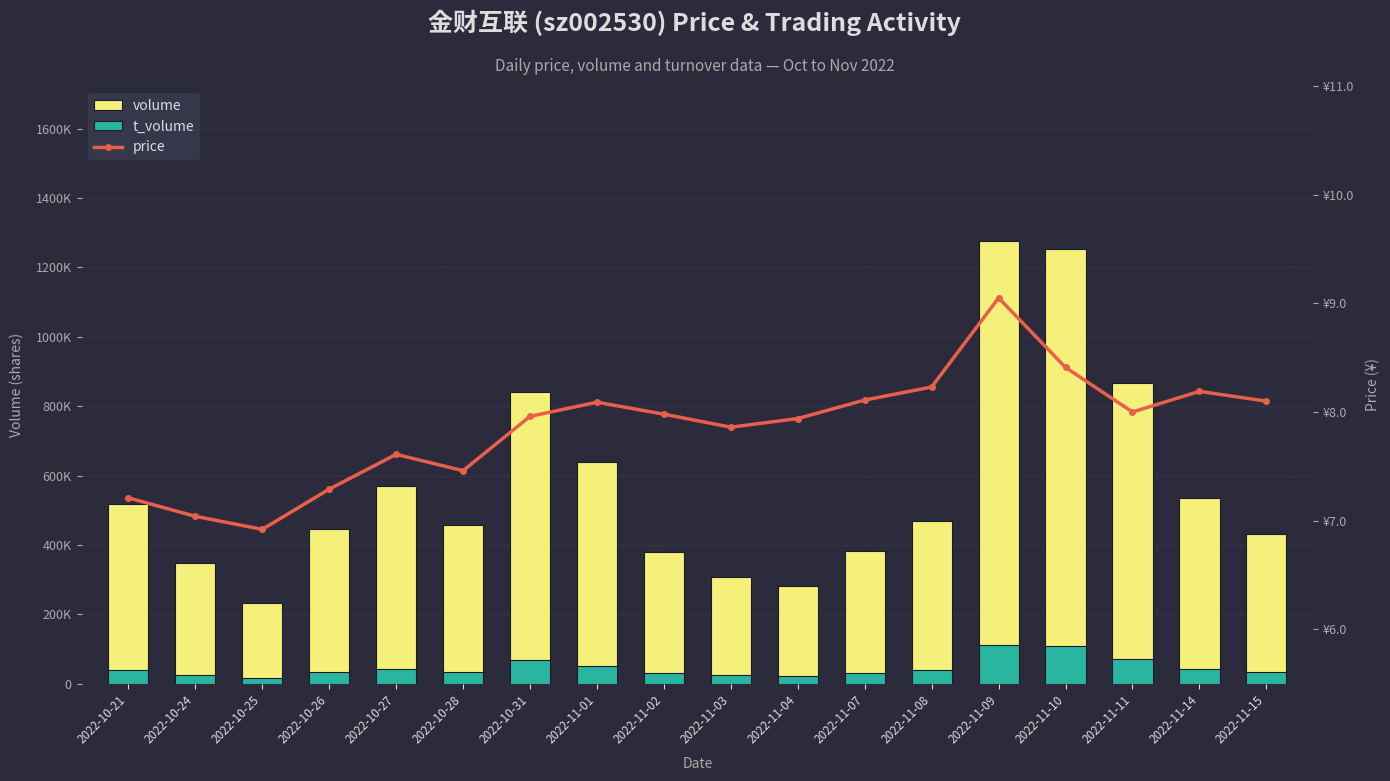

At which label is price closest to 7?

2022-10-24